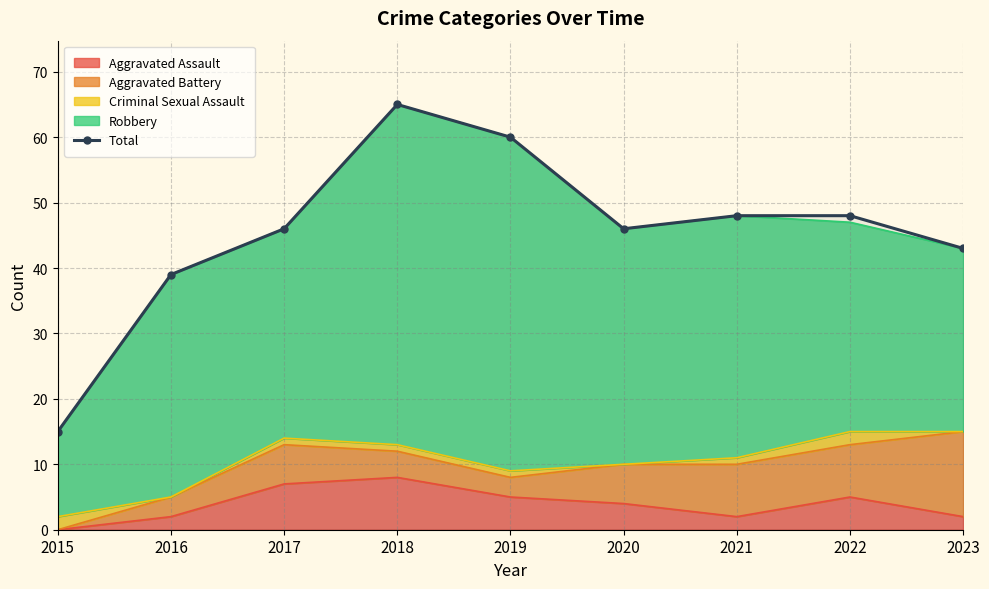

At which label is the value closest to 40?

2016